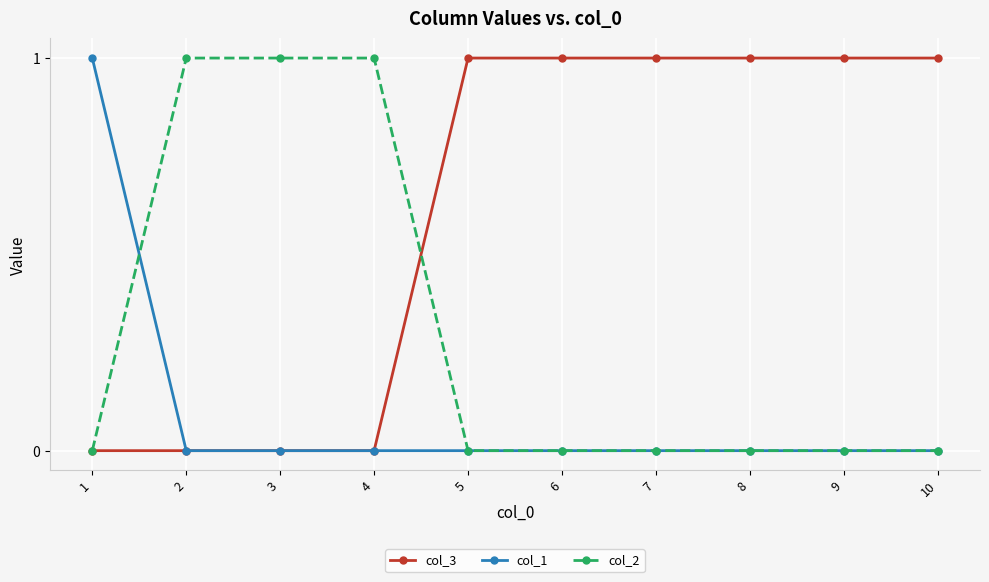

The col_1 series shows 1 at 1. True or false?

True